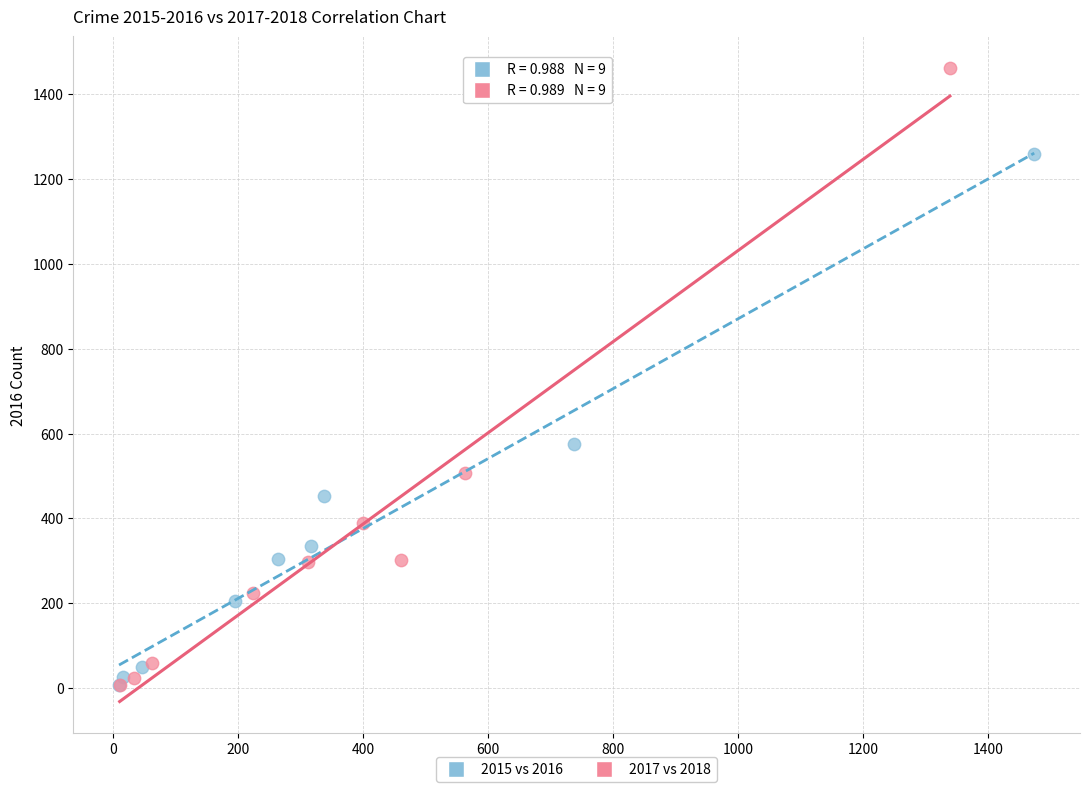

Which series has the widest spread of Y values?

2017 vs 2018